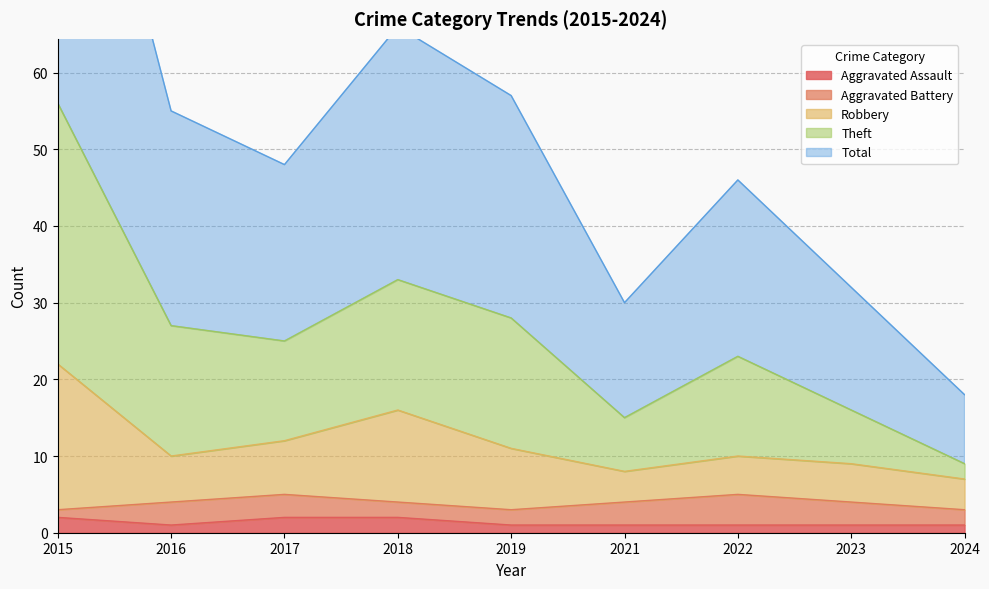

Is it true that Total equals 12 at 2022?

False